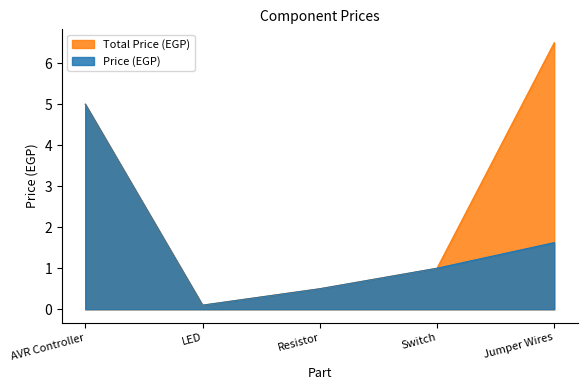

Which series changed the most between LED and Jumper Wires?

Total Price (EGP)